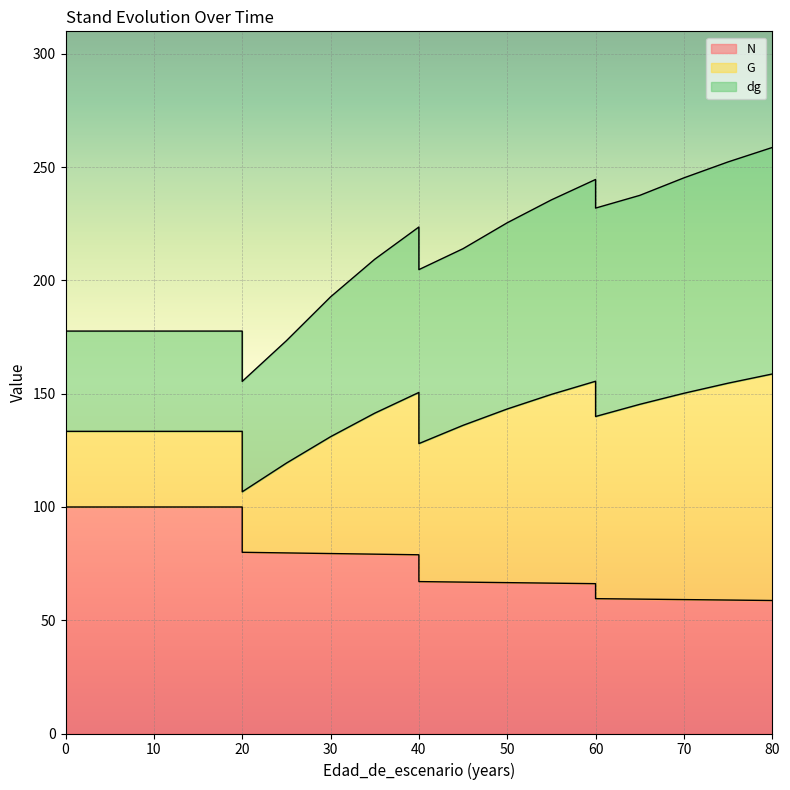

At which category does G reach its first local valley?

20